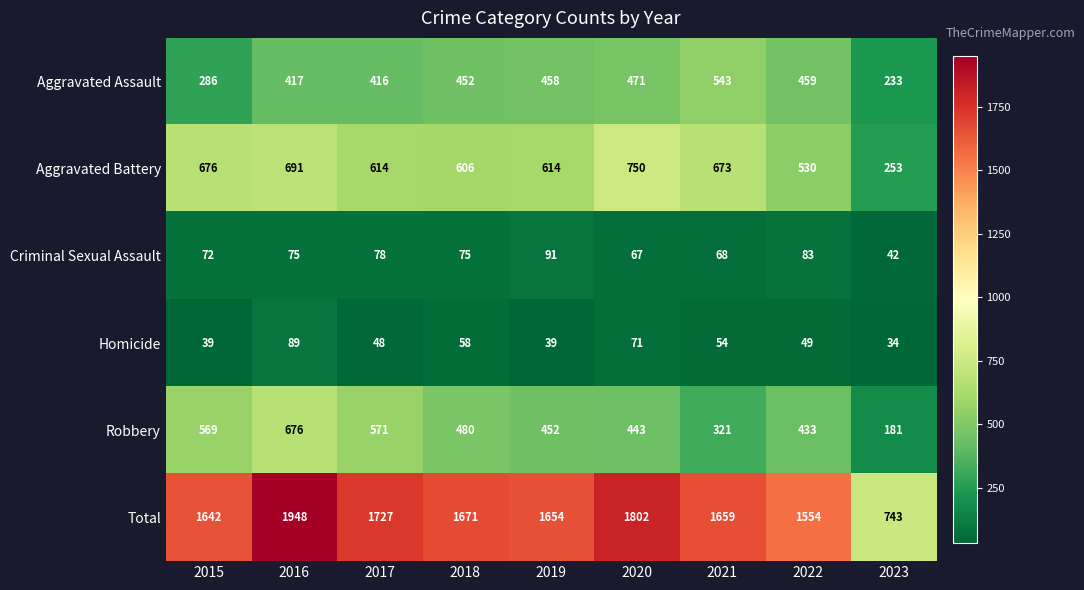

What is the average value of the Robbery series?

458